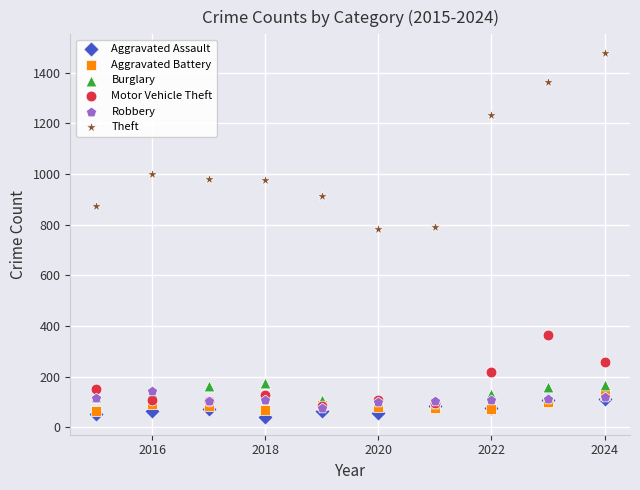

Which series reaches the minimum Y coordinate?

Aggravated Assault